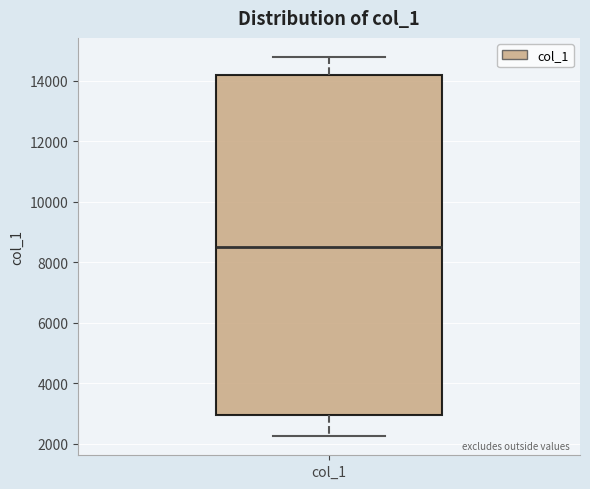

Read this box plot against the y-axis: the position of the median line, the range covered by the box, and the ends of both whiskers. The values are not printed on the chart, so give them approximately, as read against the axis.

median 8600, box 3000 to 14200, whiskers 2200 to 14800